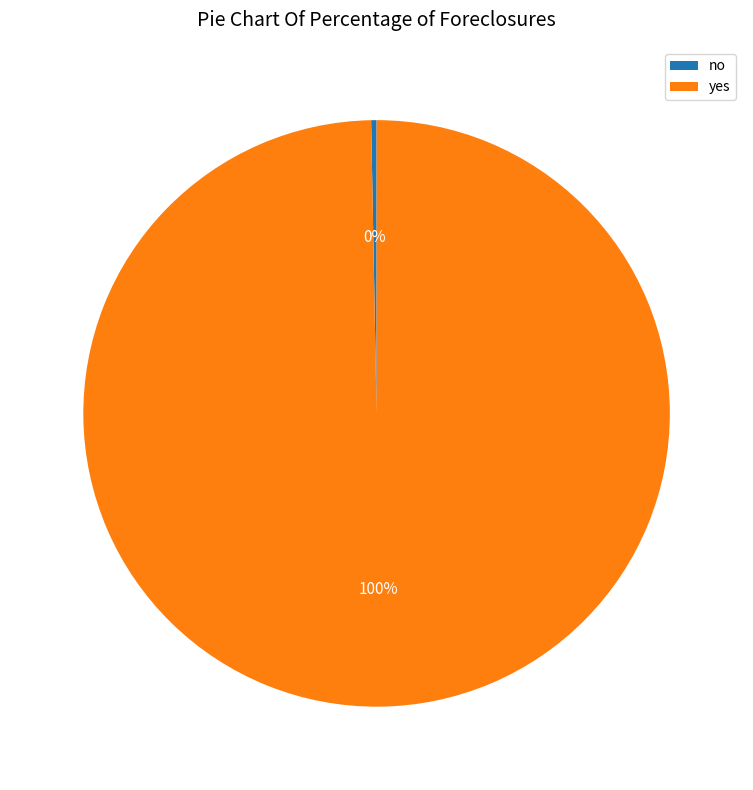

Count the number of slices in the pie.

2